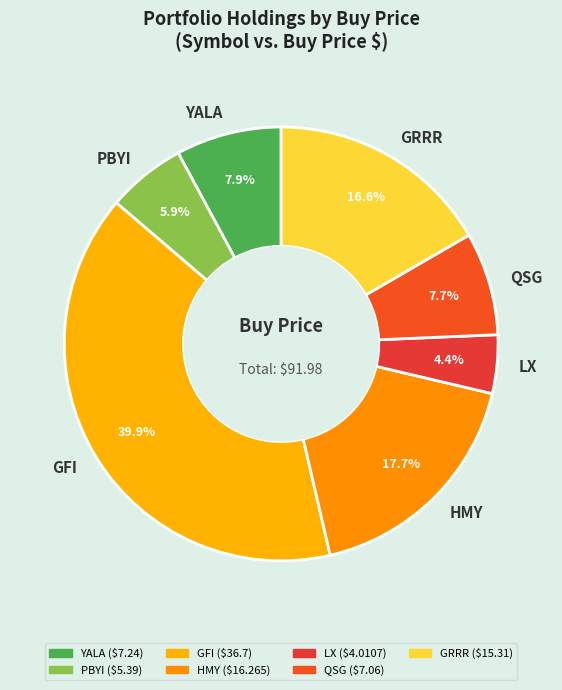

Approximately how many times larger is the value at QSG compared to HMY?

0.4